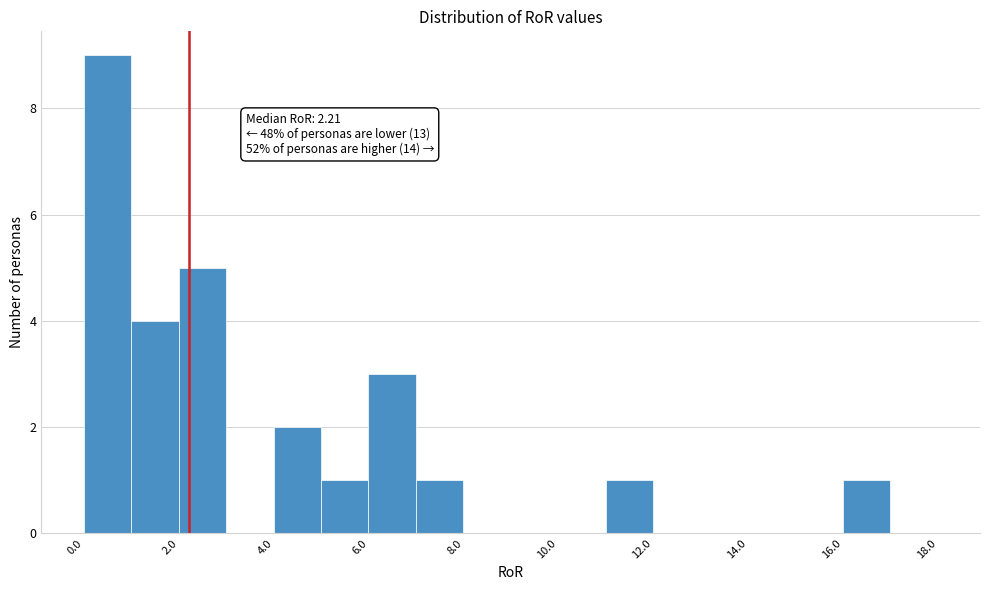

Over which range of the x-axis is the bar tallest?

0 to 1